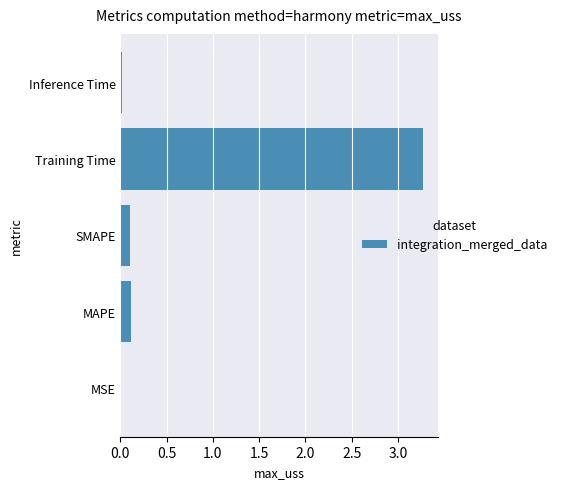

Are the bars grouped side by side (vs. stacked)?

No